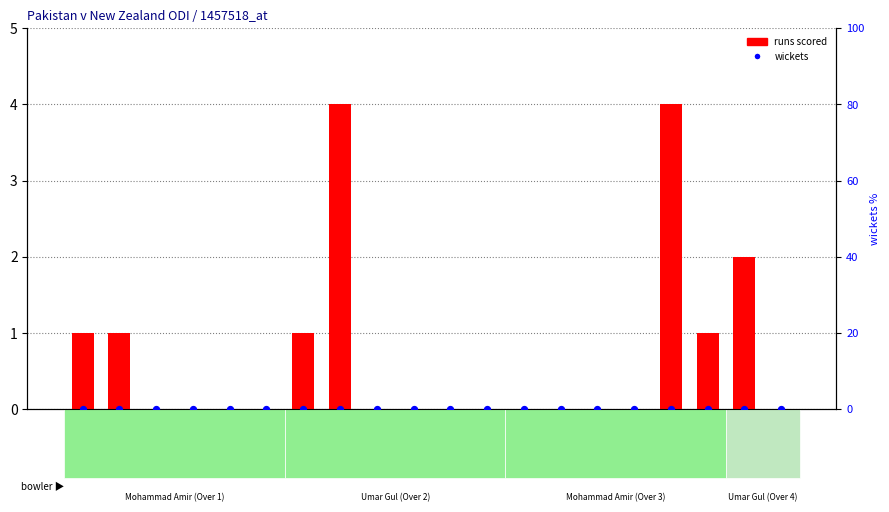

At how many categories does at least one series exceed 1?

3